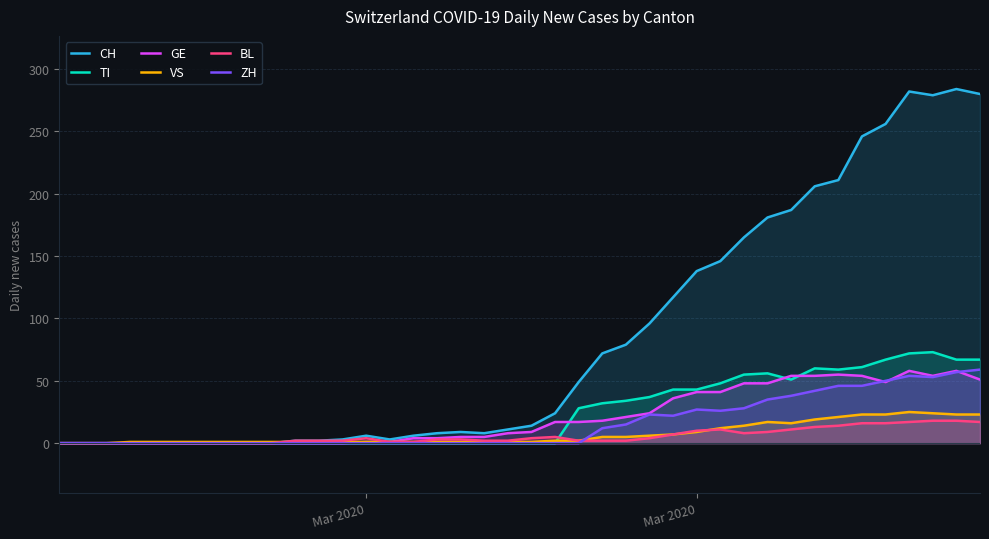

Reading right to left, what are all the values shown in this chart?

CH: 280	284	279	282	256	246	211	206	187	181	165	146	138	117	96	79	72	49	24	14	11	8	9	8	6	3	6	3	2	2	0	0	0	0	0	0	0	0	0	0
TI: 67	67	73	72	67	61	59	60	51	56	55	48	43	43	37	34	32	28	0	0	0	0	0	0	0	0	0	0	0	0	0	0	0	0	0	0	0	0	0	0
GE: 51	58	54	58	49	54	55	54	54	48	48	41	41	36	24	21	18	17	17	9	8	5	5	4	4	1	1	0	0	0	0	0	0	0	0	0	0	0	0	0
VS: 23	23	24	25	23	23	21	19	16	17	14	12	9	7	6	5	5	2	2	1	1	1	1	1	1	1	1	1	1	1	1	1	1	1	1	1	1	0	0	0
BL: 17	18	18	17	16	16	14	13	11	9	8	11	10	7	4	2	2	2	5	4	2	2	3	3	1	1	4	2	2	2	0	0	0	0	0	0	0	0	0	0
ZH: 59	57	53	54	50	46	46	42	38	35	28	26	27	22	23	15	12	0	0	0	0	0	0	0	0	0	0	0	0	0	0	0	0	0	0	0	0	0	0	0